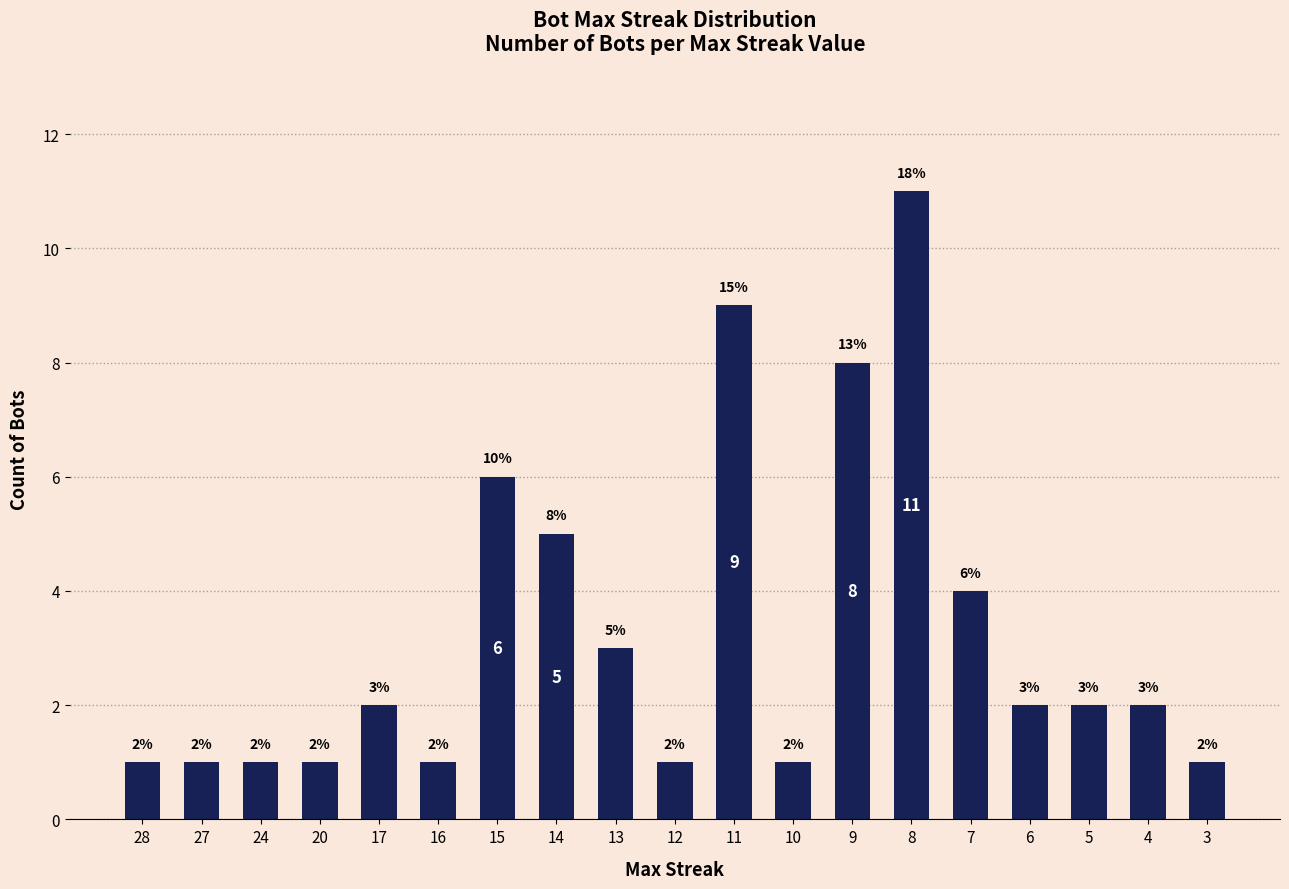

What is the greatest value displayed?

11